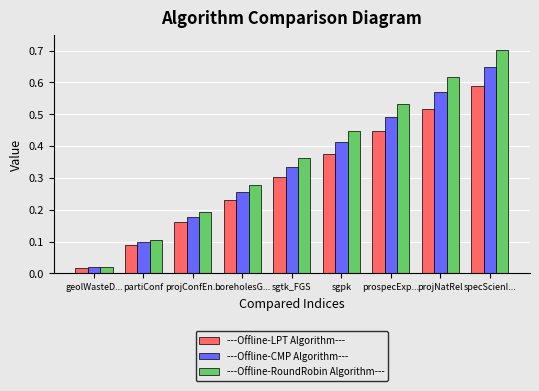

What is the sum of all ---Offline-LPT Algorithm--- values?

2.7